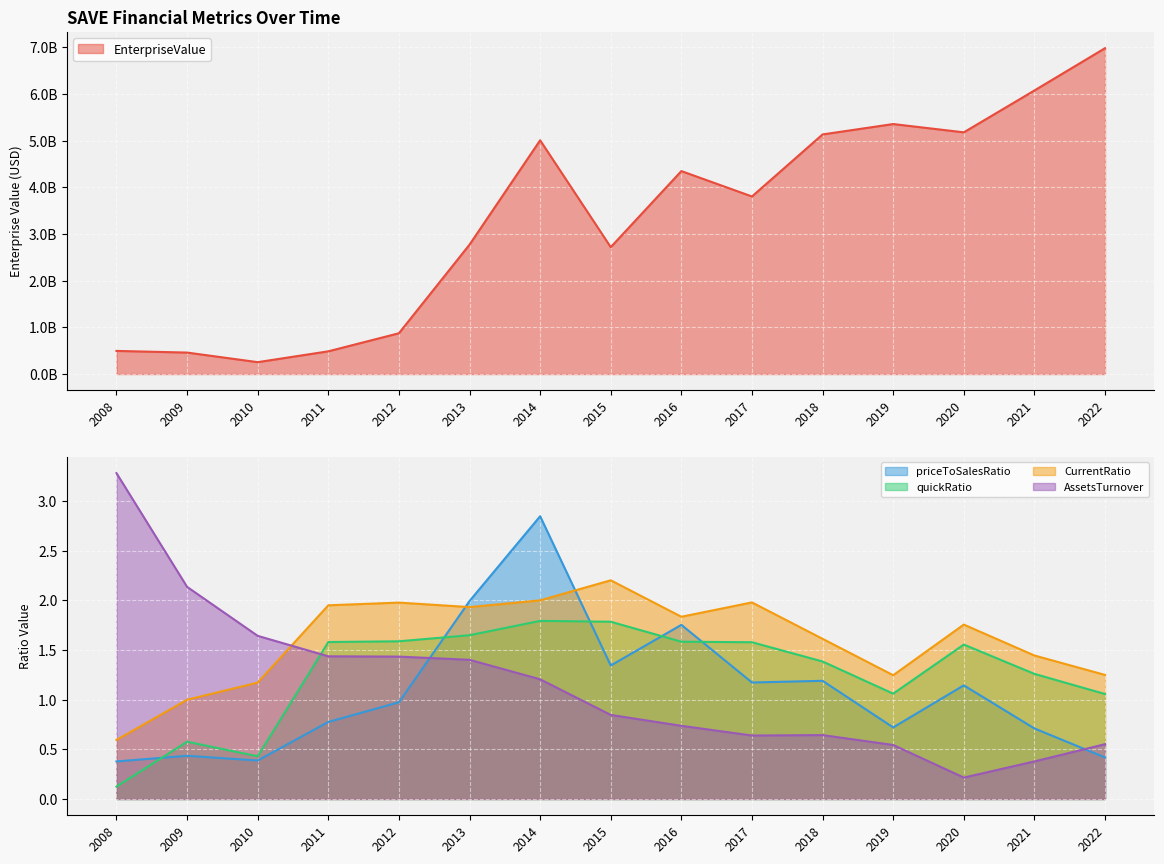

What are all the series names shown in the legend?

EnterpriseValue, priceToSalesRatio, quickRatio, CurrentRatio, AssetsTurnover